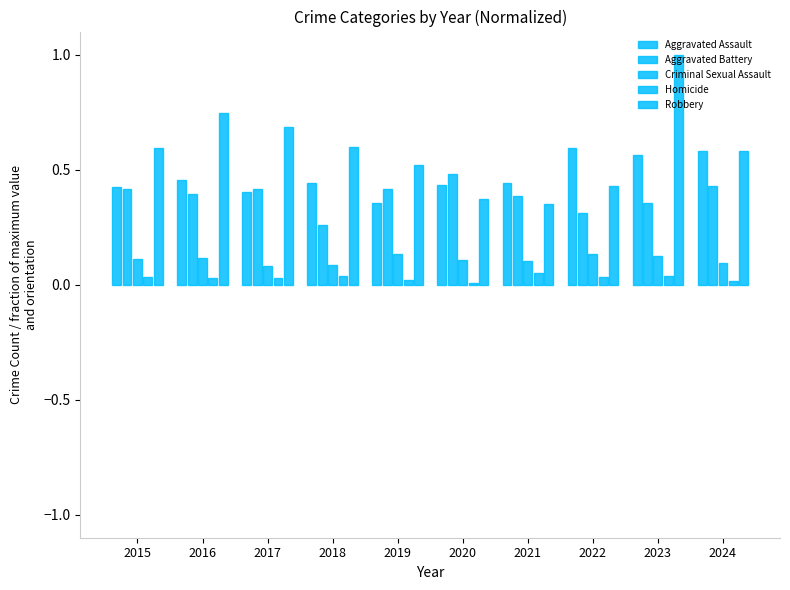

What is the difference between the second highest and second lowest values in the Robbery series?

0.4